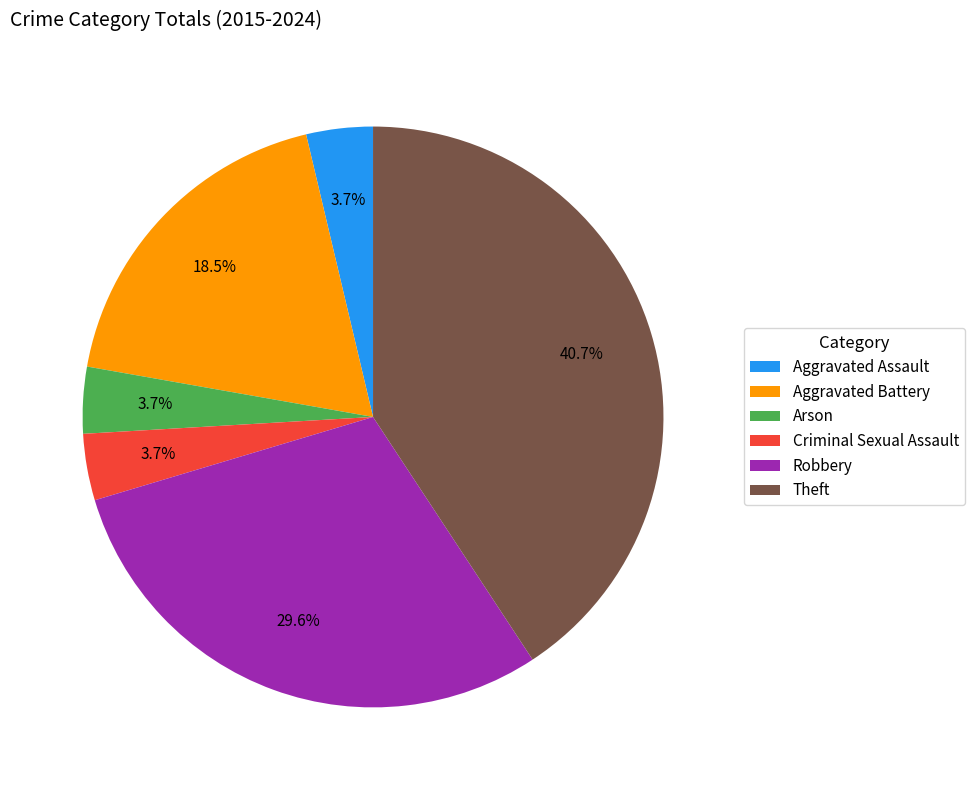

Which category has the biggest portion of the pie?

Theft